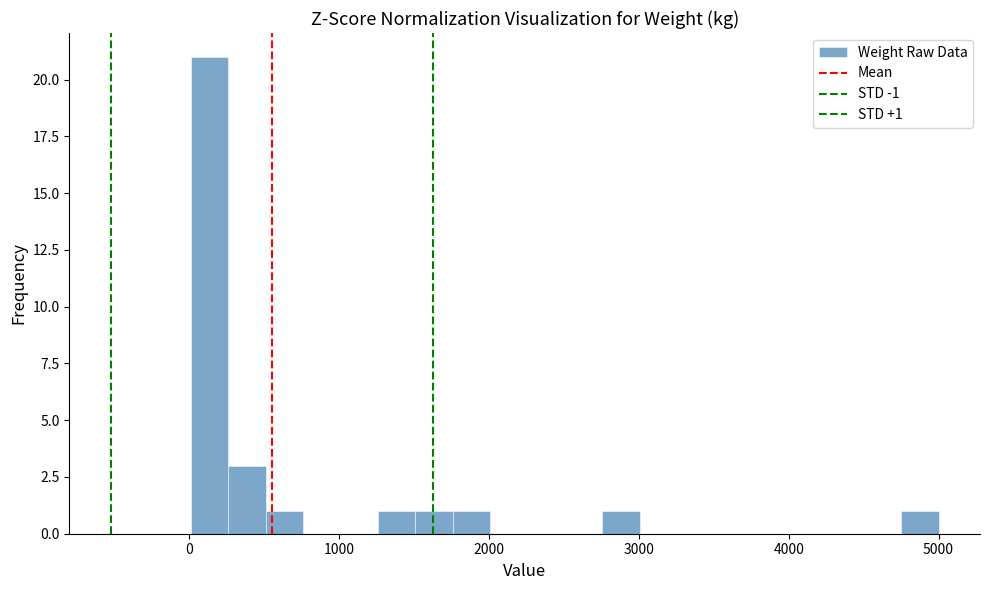

Around what value on the x-axis is the tallest bar? Give the approximate position of its centre, as read against the axis.

100